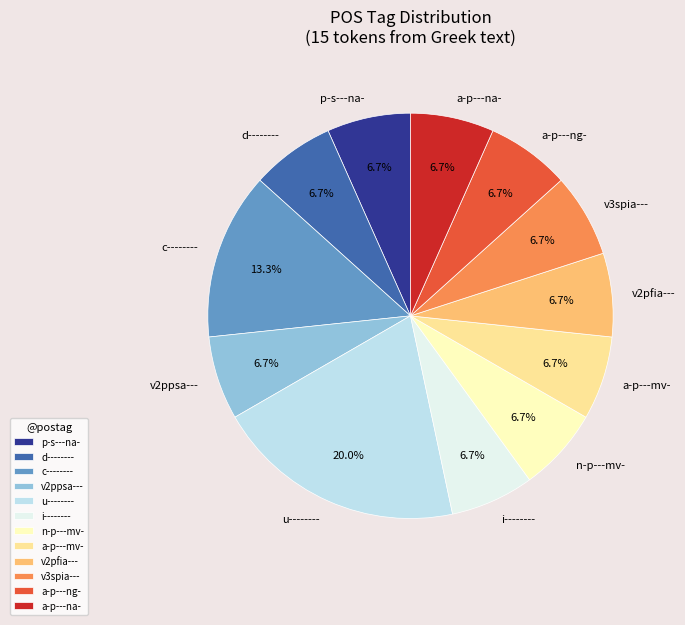

To the nearest percent, what is the average slice percentage?

8%